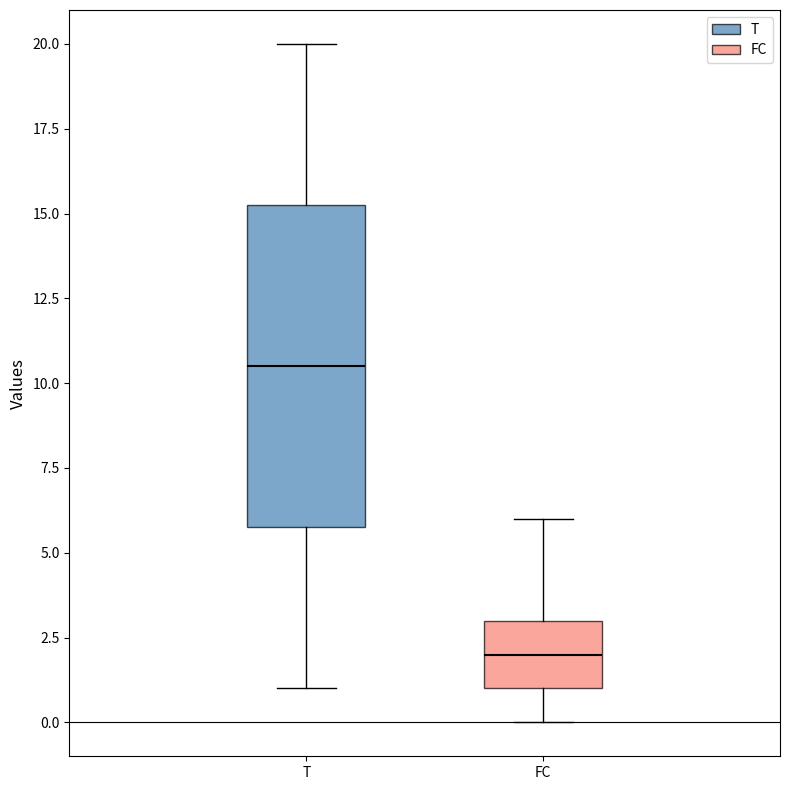

Reading left to right, read every box against the y-axis: the position of its median line, the range the box covers, and the ends of its whiskers. The values are not printed on the chart, so give them approximately, as read against the axis.

T: median 10.5, box 6.0 to 15.5, whiskers 1.0 to 20.0
FC: median 2.0, box 1.0 to 3.0, whiskers 0.0 to 6.0